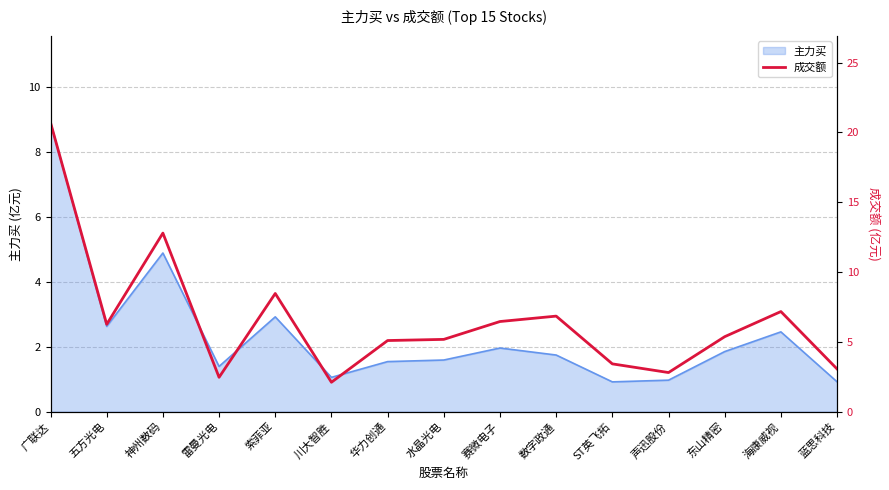

What is the label of the 11th point from the left?

ST英飞拓